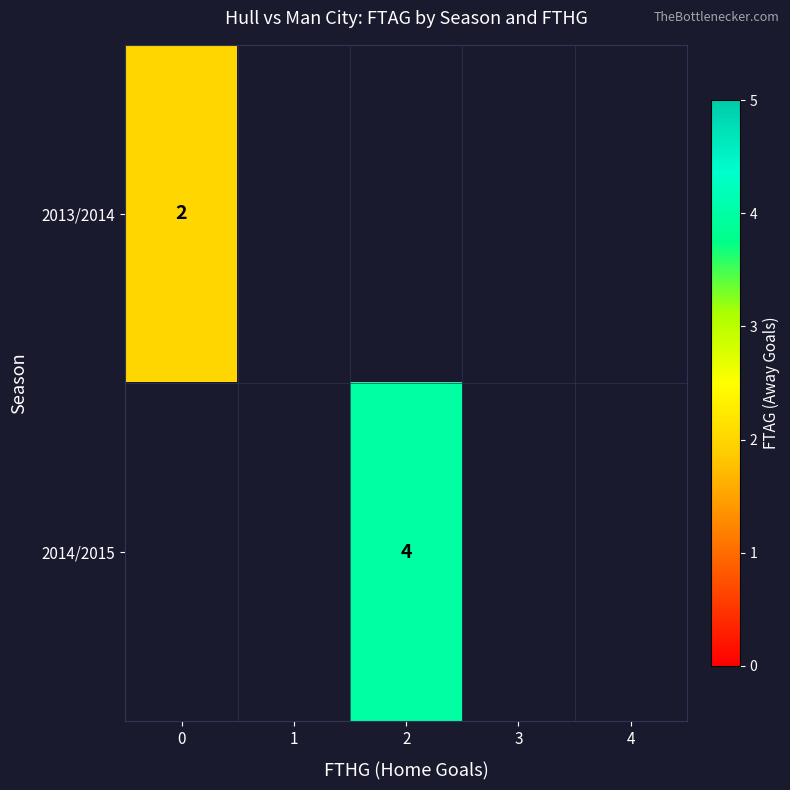

True or false: 2013/2014 has a value of 1 at 0.

False